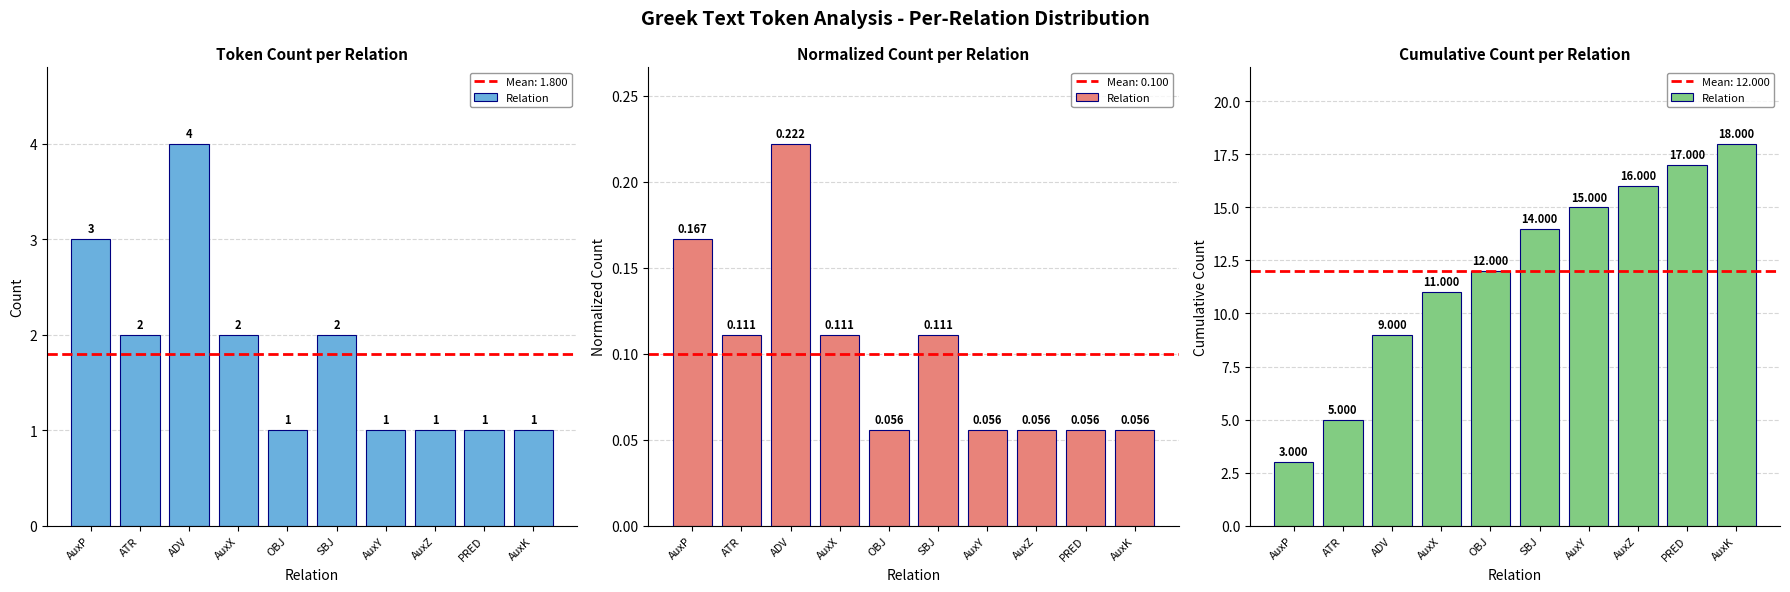

What is the approximate value at AuxK, to the nearest 10?

20